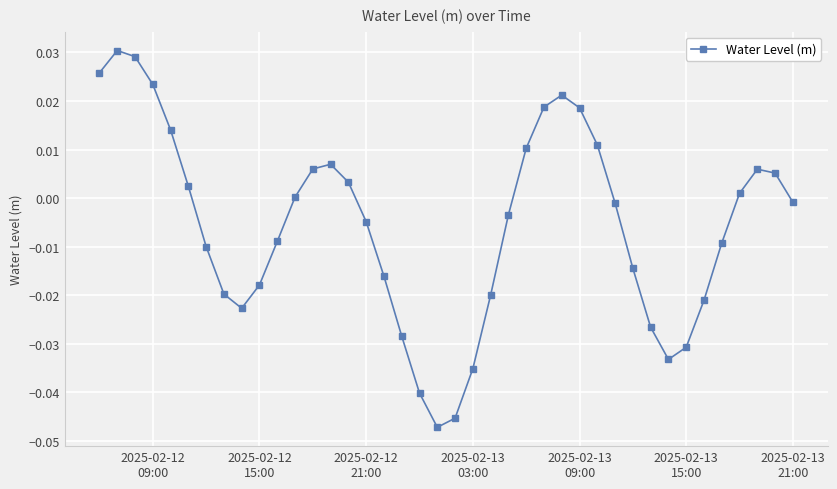

How many interior local valleys (lower than both neighbors) does the data have?

3